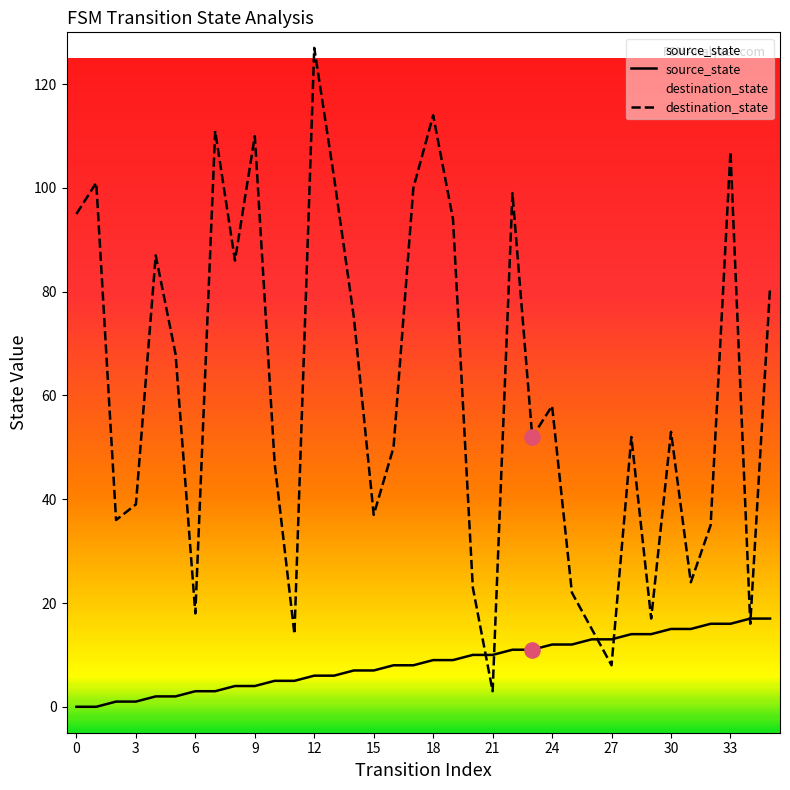

What is the total value across all series at 34?

33